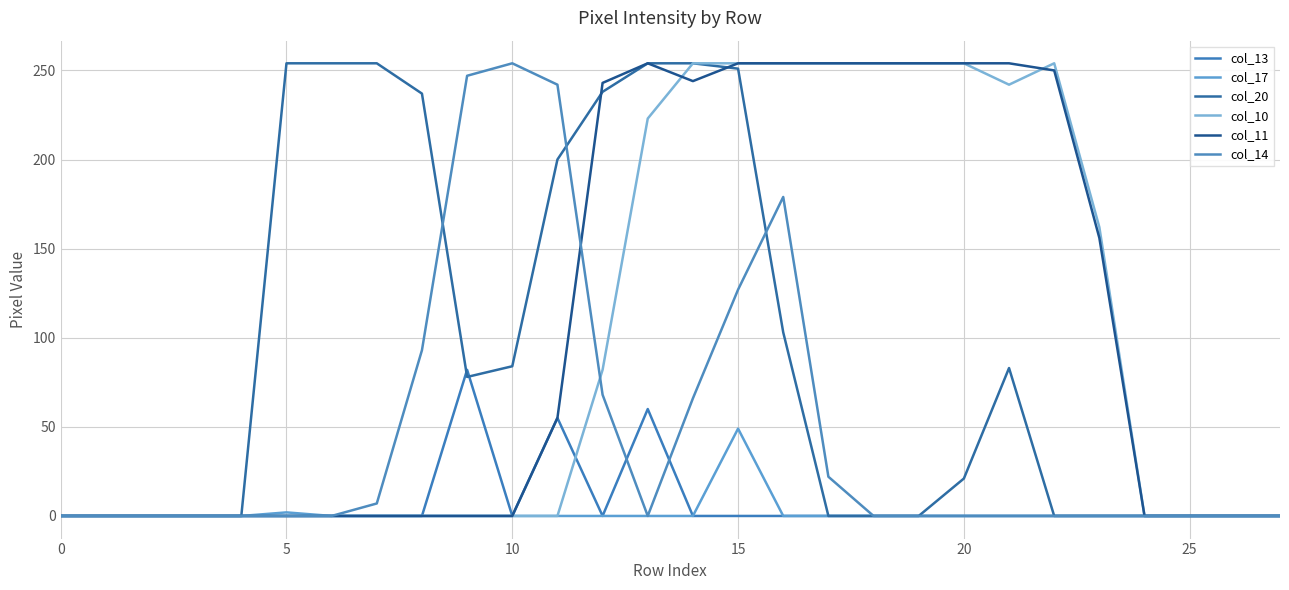

What is the difference between the maximum and minimum values in the col_20 series?

254